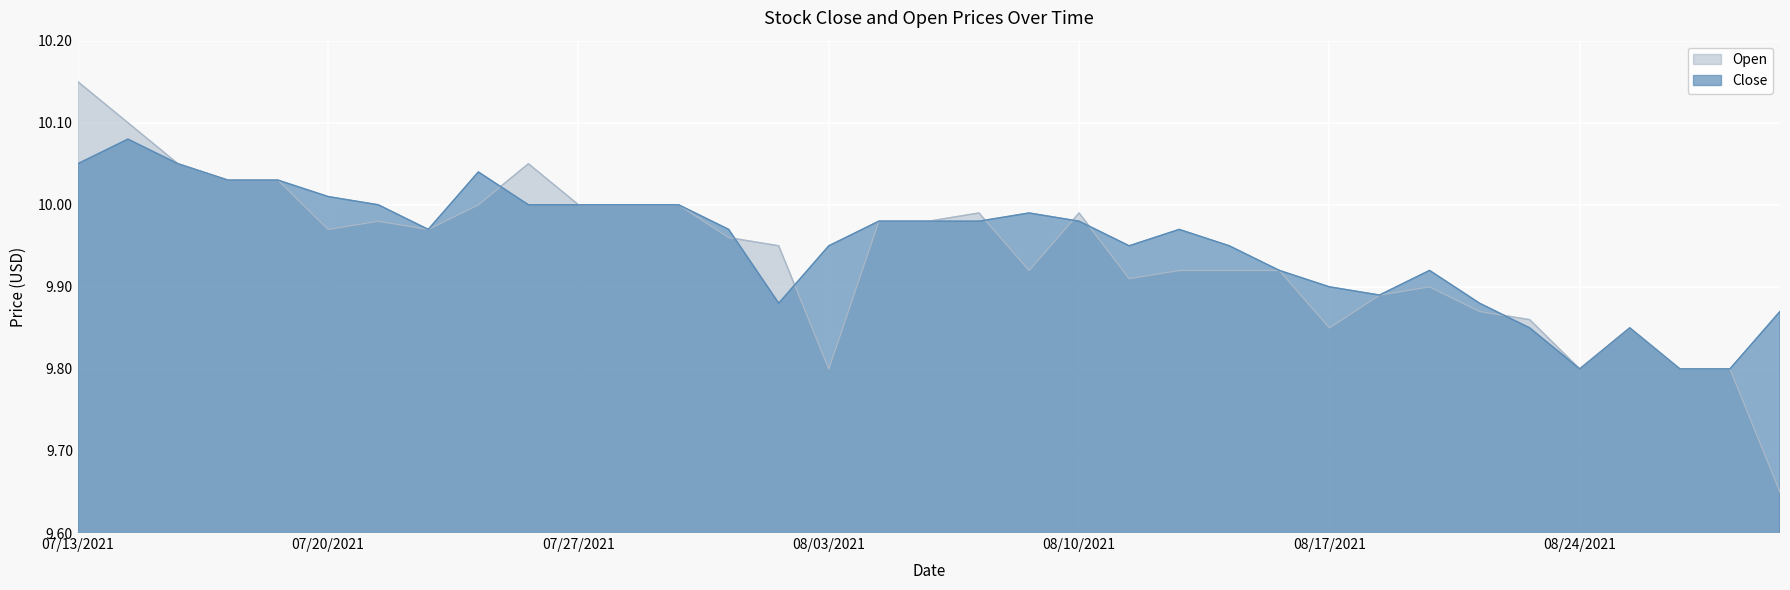

True or false: Close has a value of 17.3 at 08/23/2021.

False